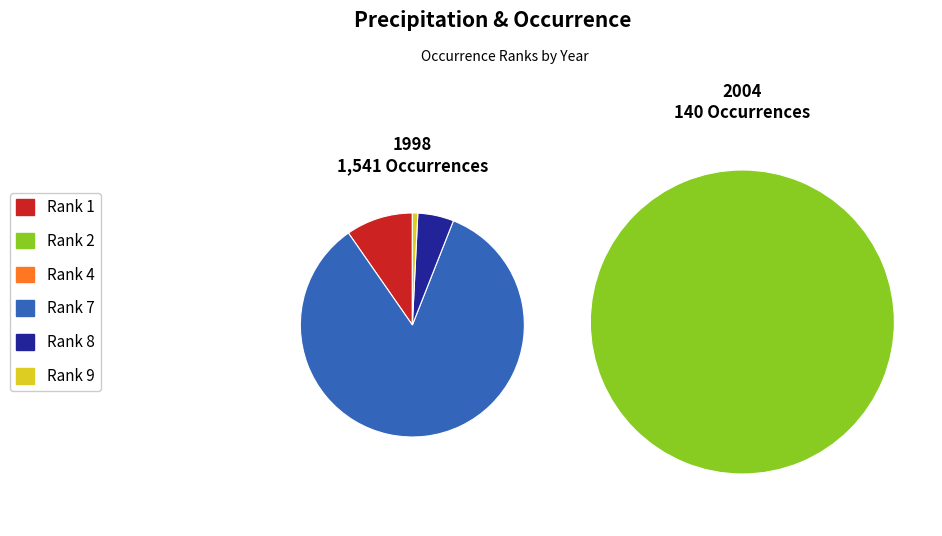

To the nearest percent, what is the average slice percentage?

17%